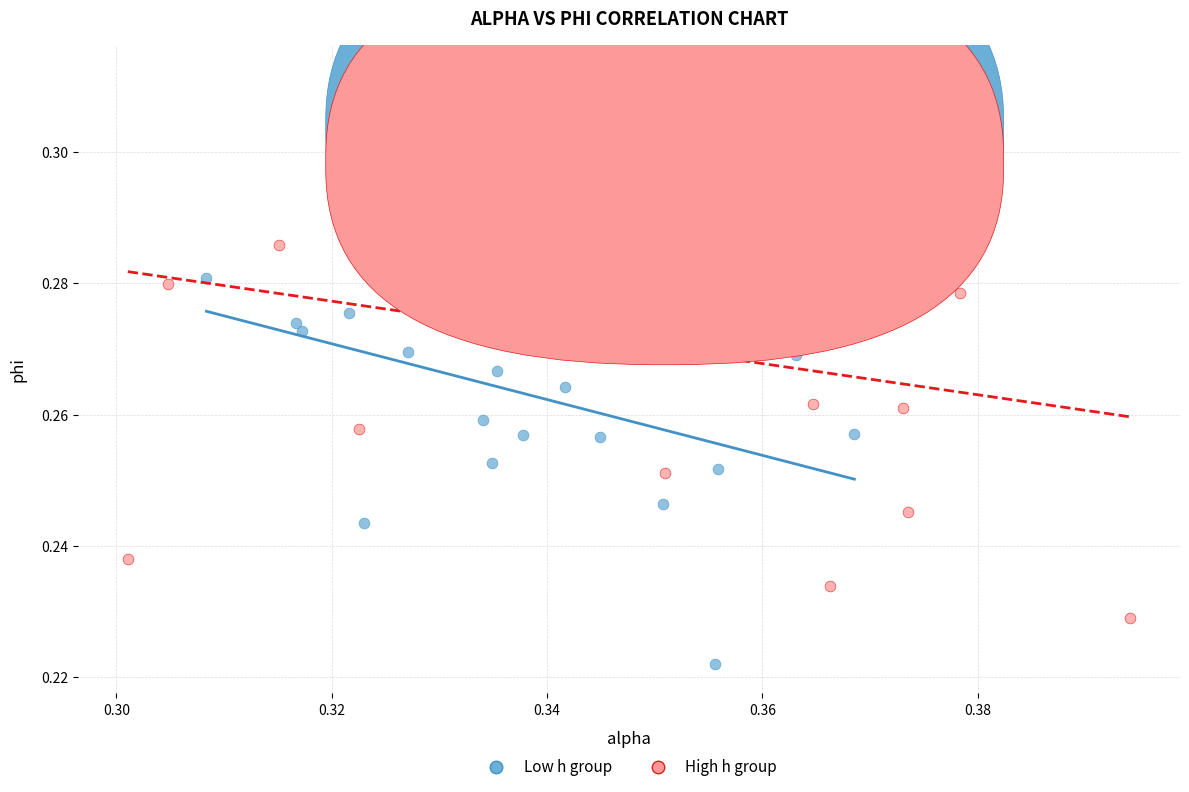

Which series contains the highest Y value?

High h group